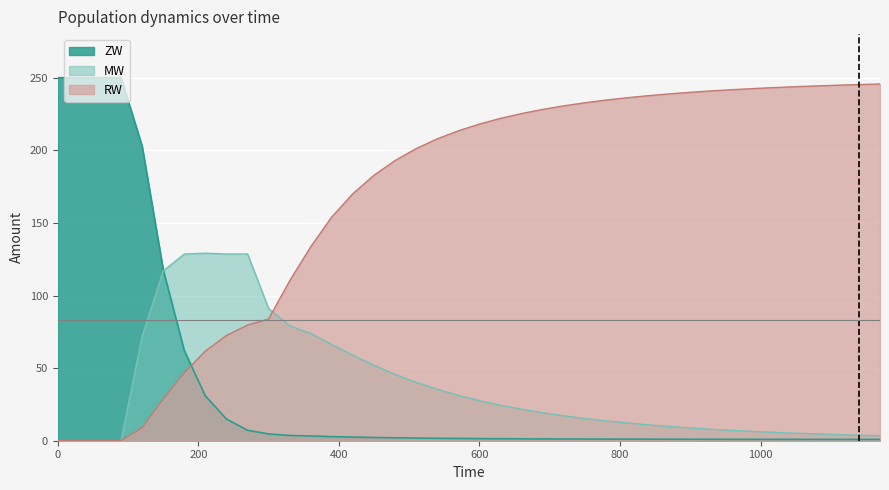

True or false: ZW and RW cross at least once.

True